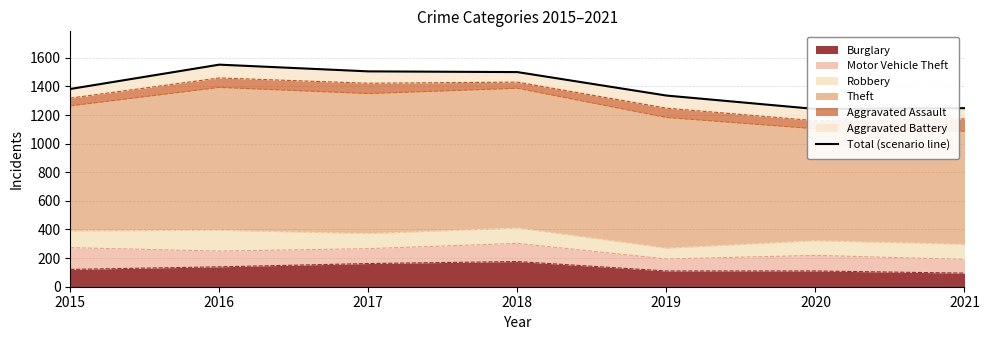

How many interior local peaks (higher than both neighbors) does the data have?

1